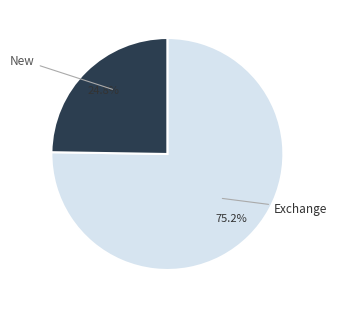

To the nearest percent, what is the average slice percentage?

50%